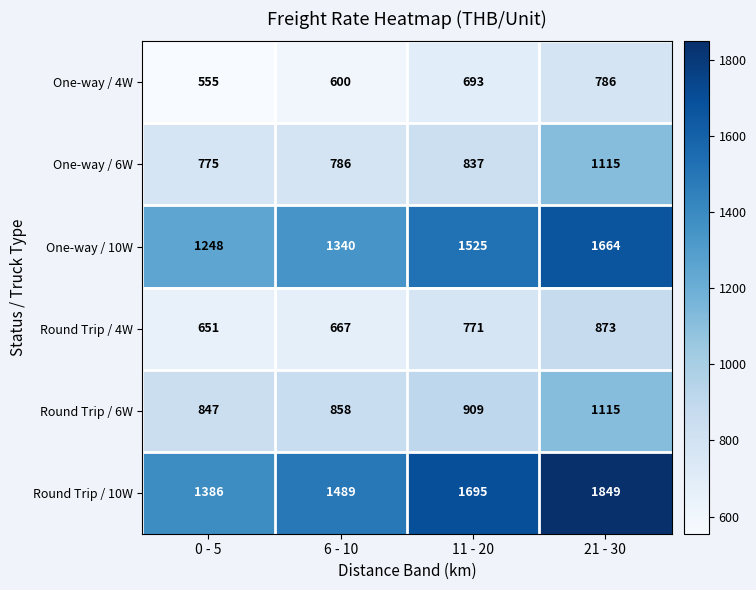

Reading left to right, extract all data points from this chart.

One-way / 4W: 0 - 5=555	6 - 10=600	11 - 20=693	21 - 30=786
One-way / 6W: 0 - 5=775	6 - 10=786	11 - 20=837	21 - 30=1115
One-way / 10W: 0 - 5=1248	6 - 10=1340	11 - 20=1525	21 - 30=1664
Round Trip / 4W: 0 - 5=651	6 - 10=667	11 - 20=771	21 - 30=873
Round Trip / 6W: 0 - 5=847	6 - 10=858	11 - 20=909	21 - 30=1115
Round Trip / 10W: 0 - 5=1386	6 - 10=1489	11 - 20=1695	21 - 30=1849